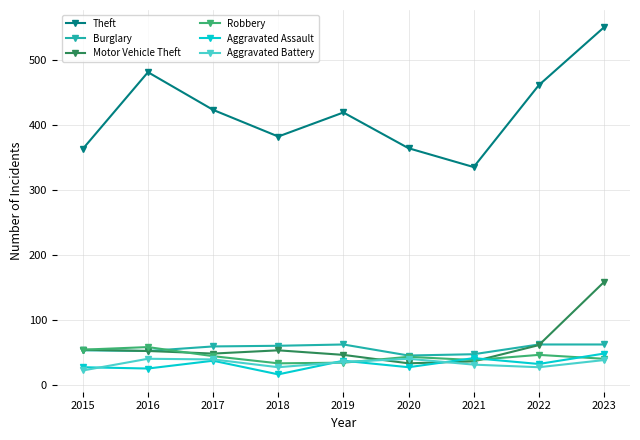

At which category is the sum across all series the highest?

2023